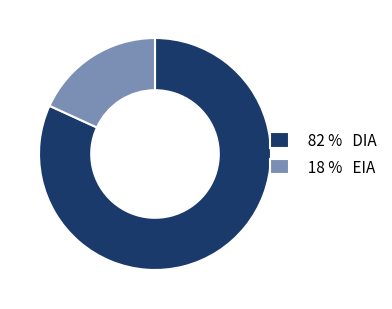

Rank the categories by value from highest to lowest.

82 % DIA, 18 % EIA